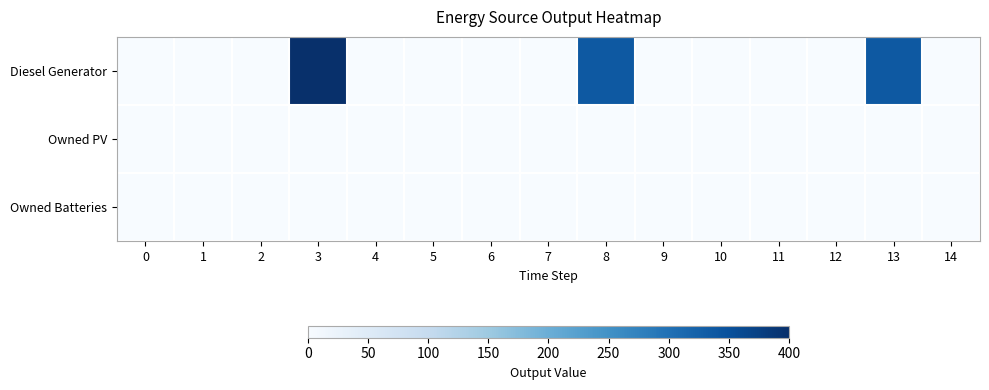

Which series has the largest total across all categories?

row_0